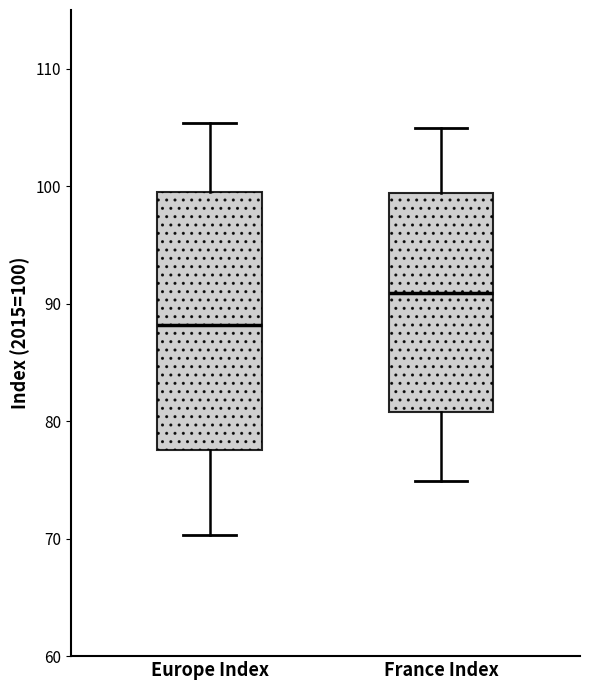

Which box has the highest median line?

France Index